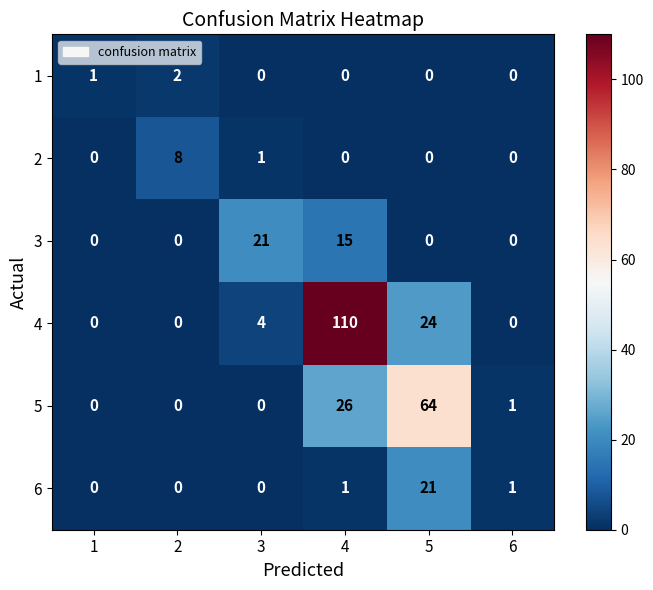

True or false: 3 has a value of -10 at 6.

False